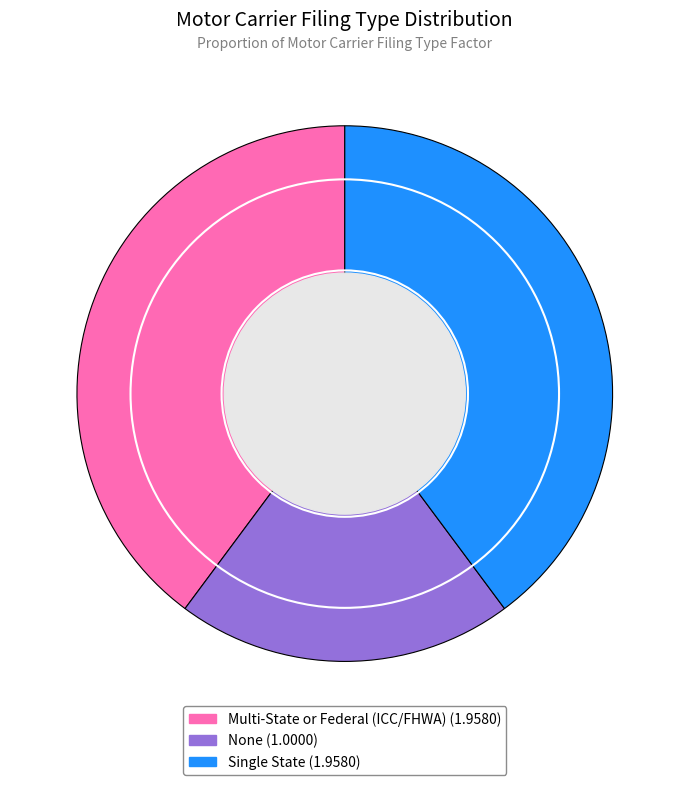

Which slice is the smallest?

None